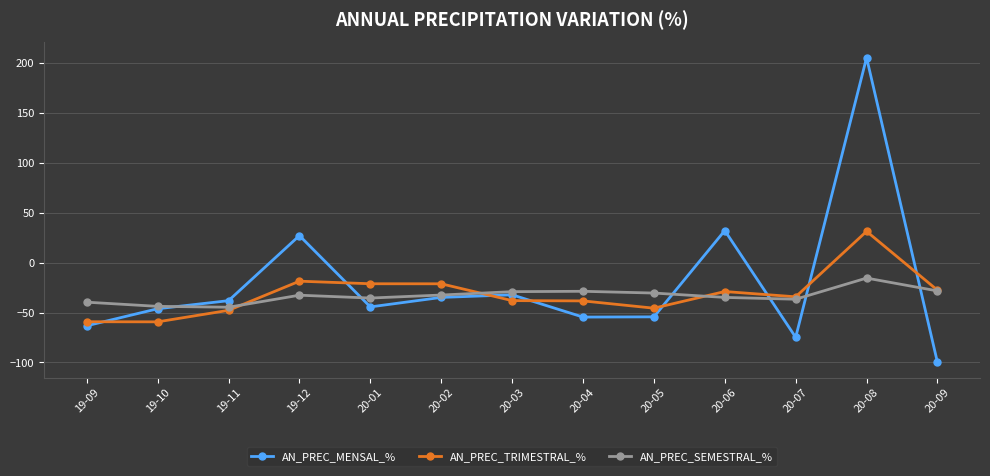

True or false: AN_PREC_MENSAL_% and AN_PREC_TRIMESTRAL_% intersect in this chart.

True